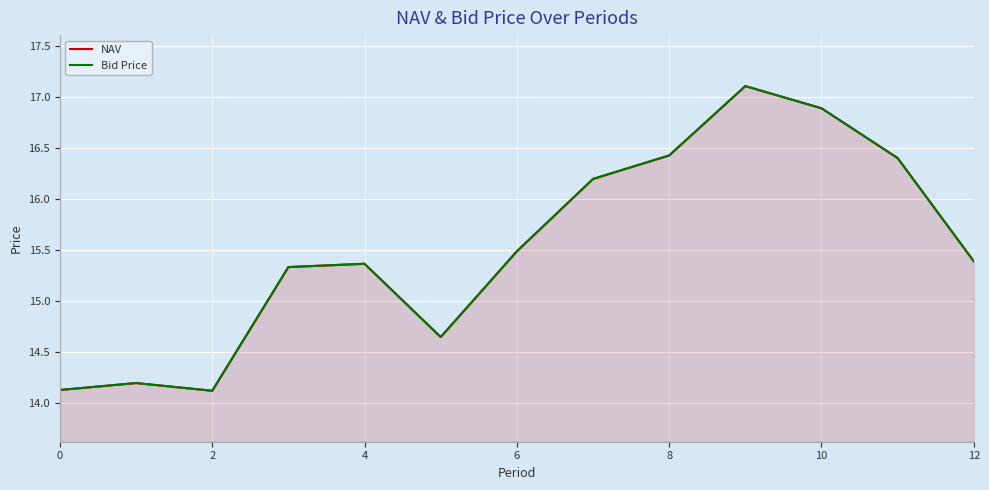

What is the maximum value for Bid Price?

17.1